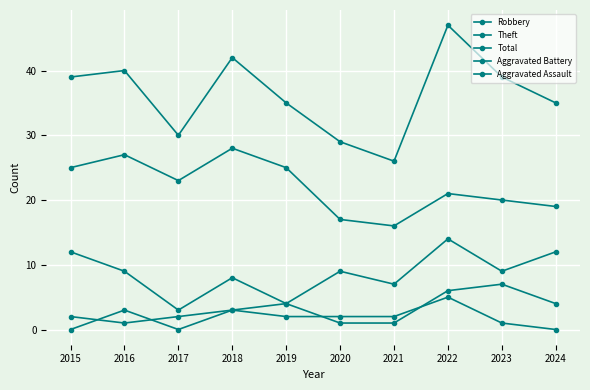

Count the Aggravated Battery values in the range 1 to 4.

8